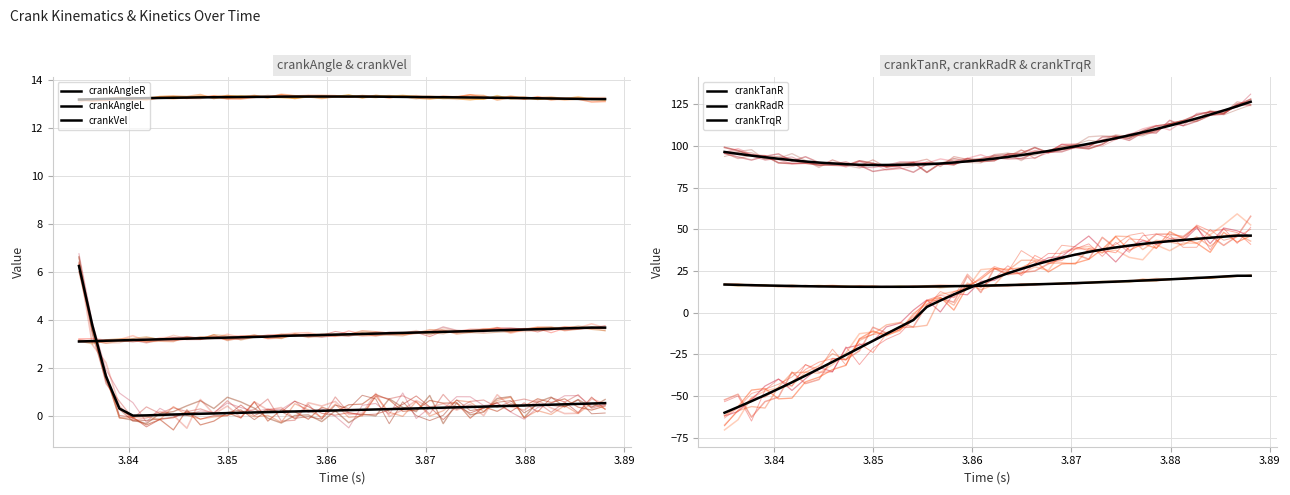

What are all the series names shown in the legend?

crankAngleR, crankAngleL, crankVel, crankTanR, crankRadR, crankTrqR